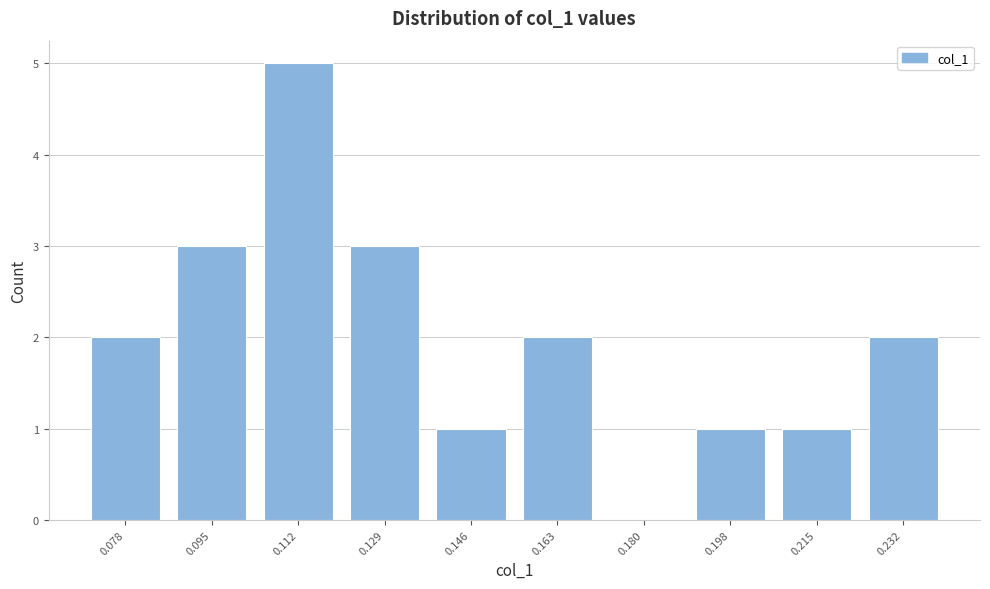

Reading right to left, extract all data points from this chart.

0.232=2	0.215=1	0.198=1	0.180=0	0.163=2	0.146=1	0.129=3	0.112=5	0.095=3	0.078=2